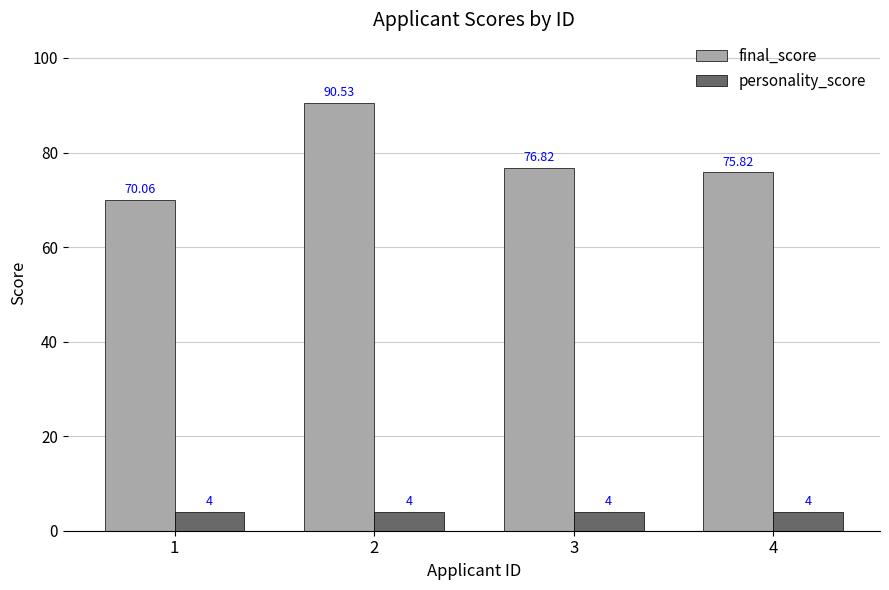

At 1, list the series in order from smallest to largest.

personality_score, final_score